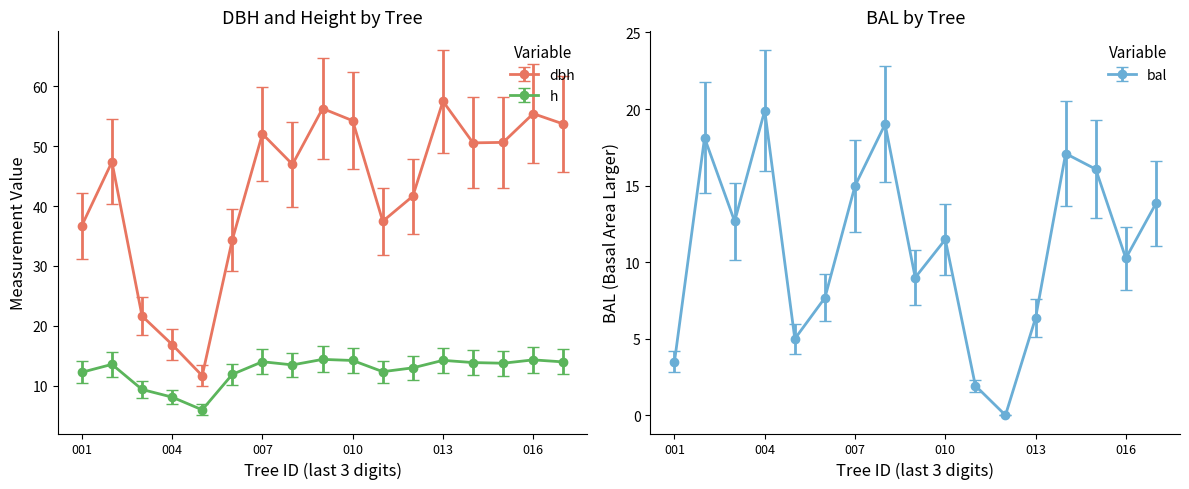

In dbh, how many points are higher than both neighbors (excluding endpoints)?

5